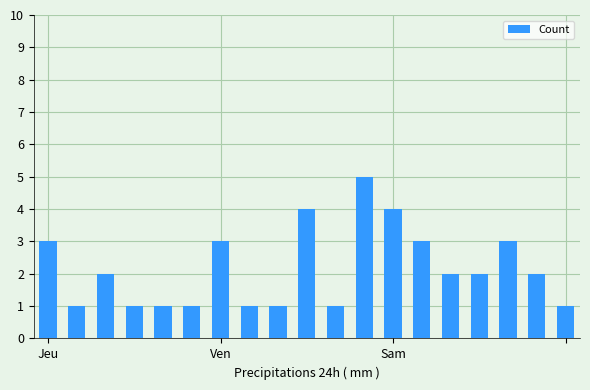

Count the number of categories in the chart.

19